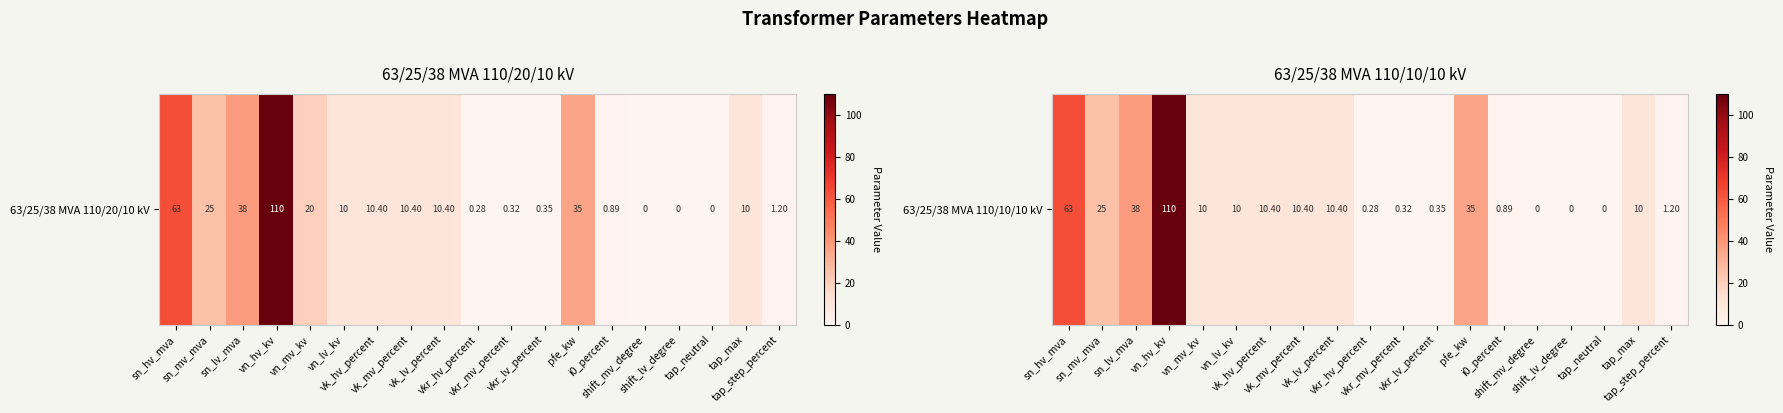

Between vk_mv_percent and shift_lv_degree, which is larger?

vk_mv_percent